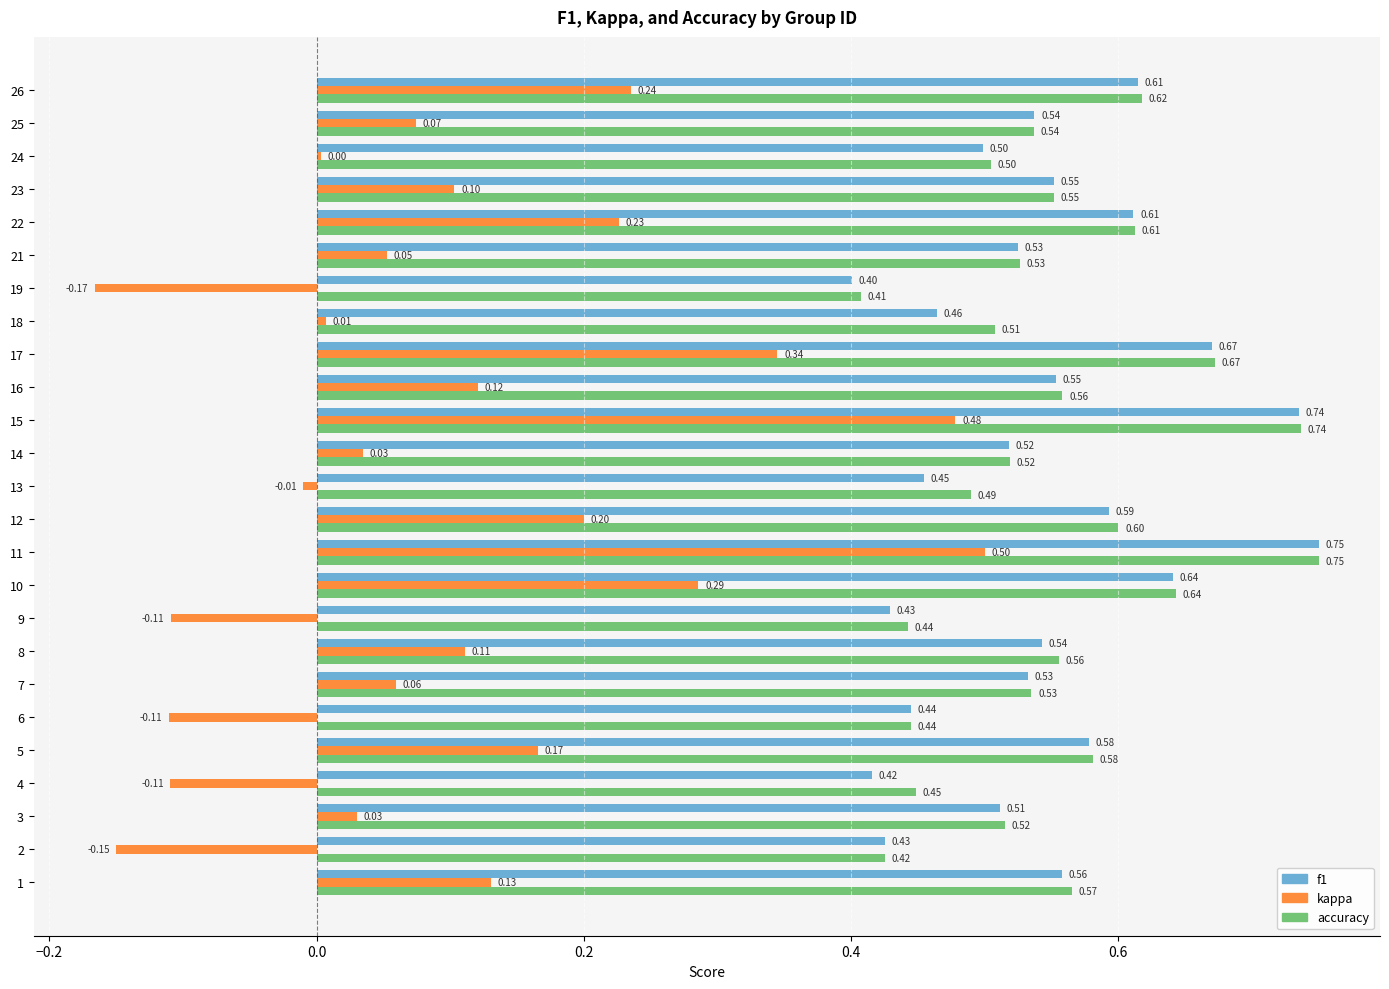

What is the total value across all series at 12?

1.4